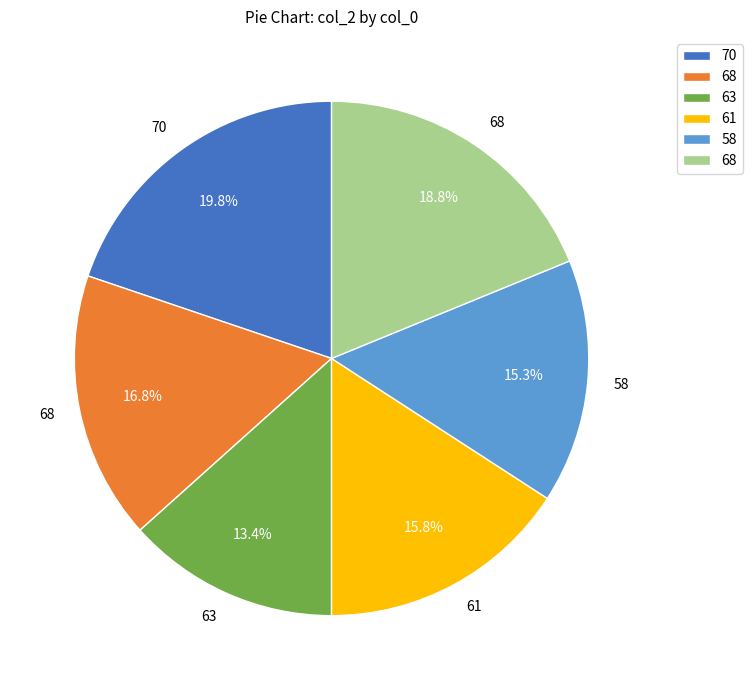

How many segments does this pie chart have?

6